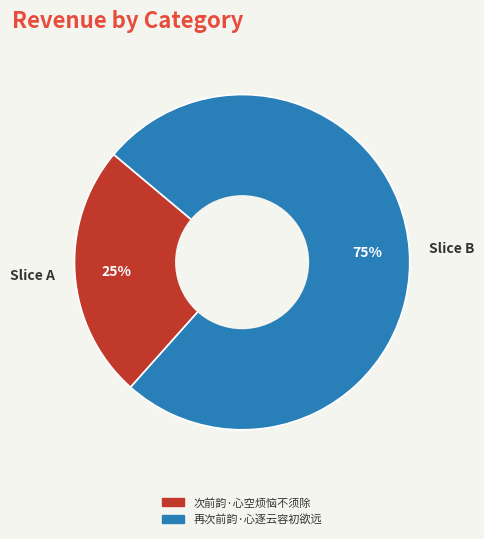

Do Slice A and Slice B together represent more than half of the pie?

Yes